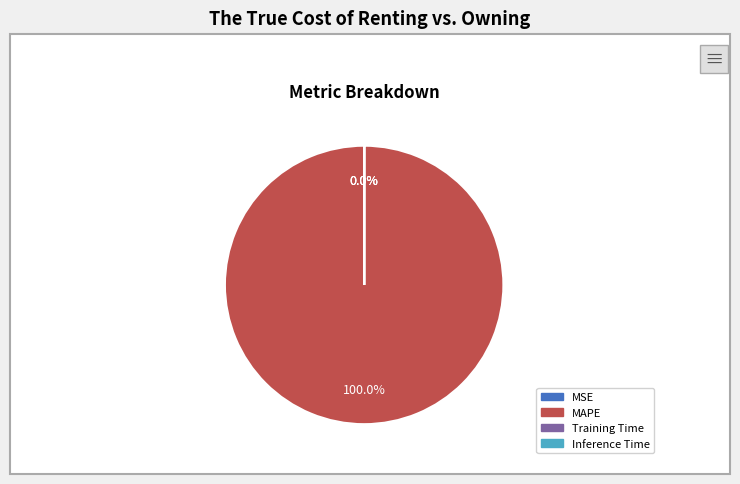

Which has a higher value, Inference Time or Training Time?

Inference Time